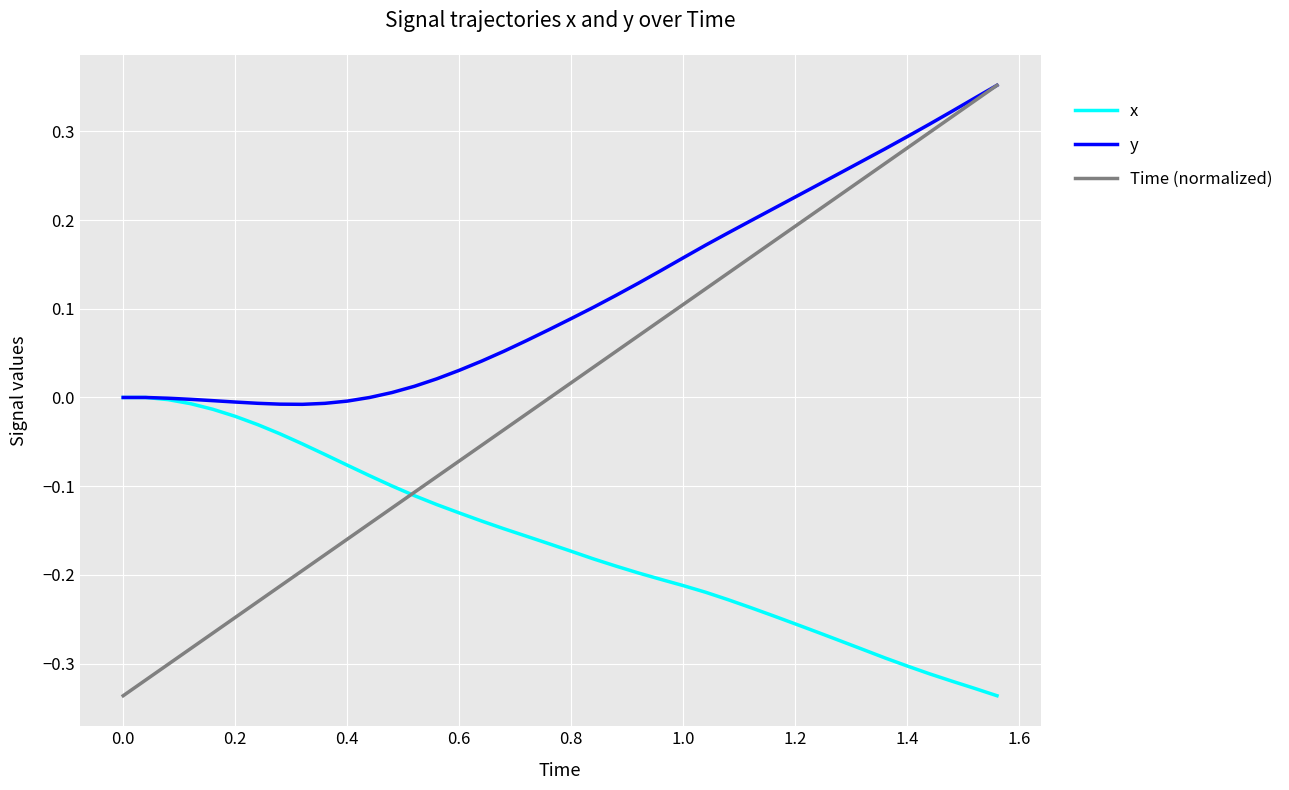

Which series has the largest total across all categories?

y